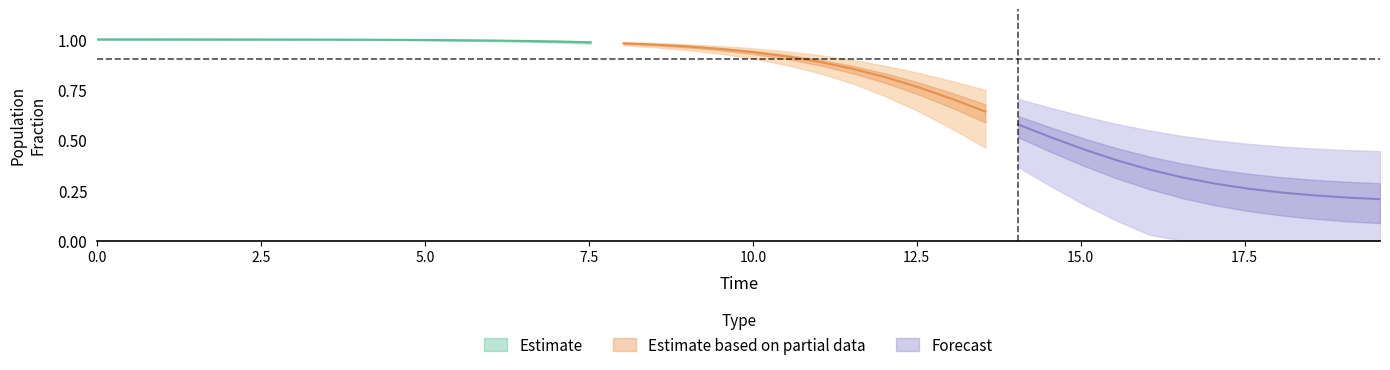

What is the value of the C point at the 20th from the left?

0.2